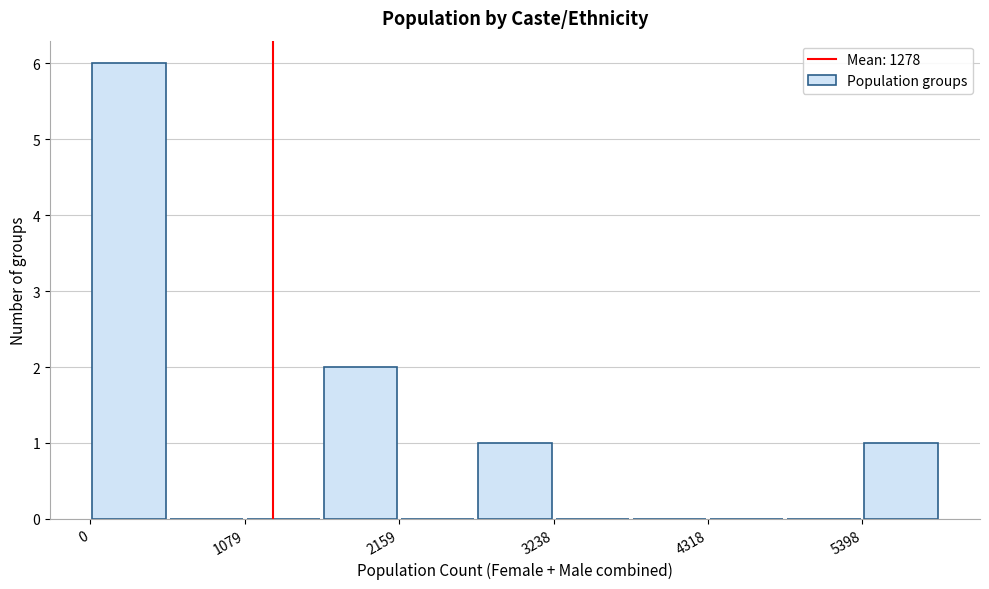

Around what value on the x-axis is the tallest bar? Give the approximate position of its centre, as read against the axis.

200